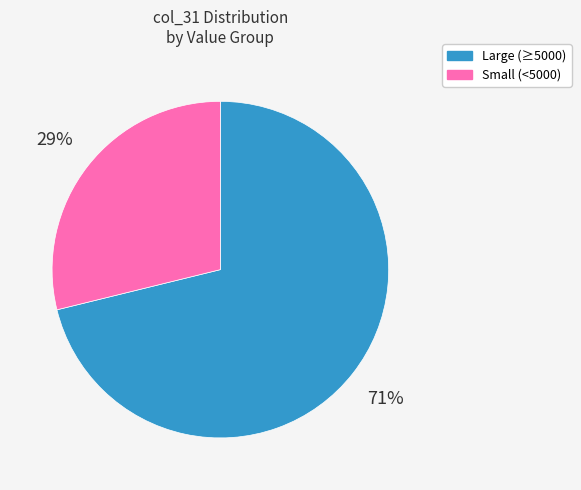

Which category has the biggest portion of the pie?

Large (≥5000)